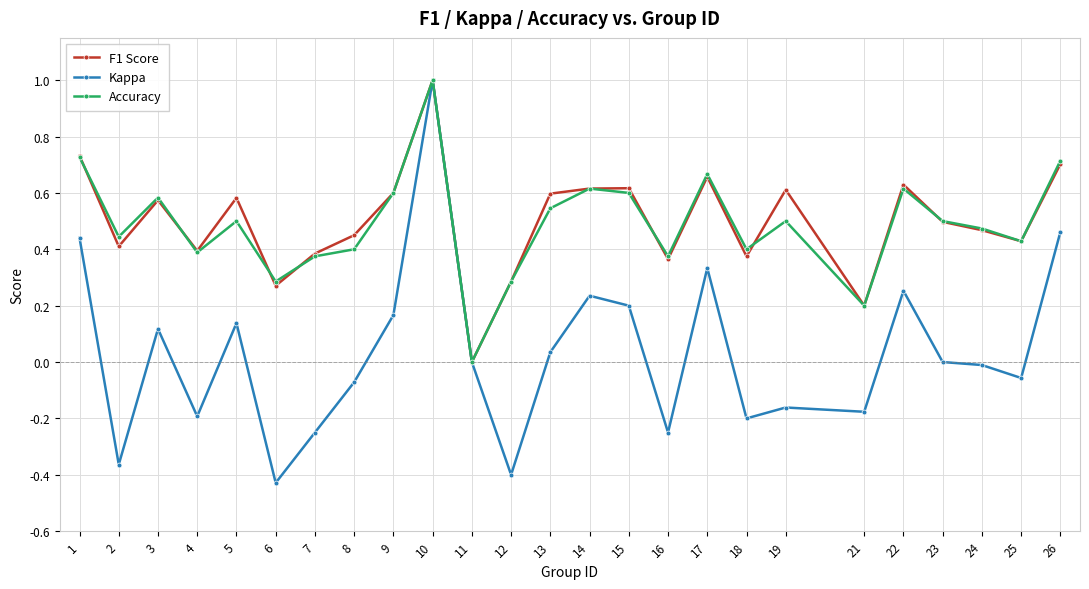

In Accuracy, how many points are higher than both neighbors (excluding endpoints)?

7